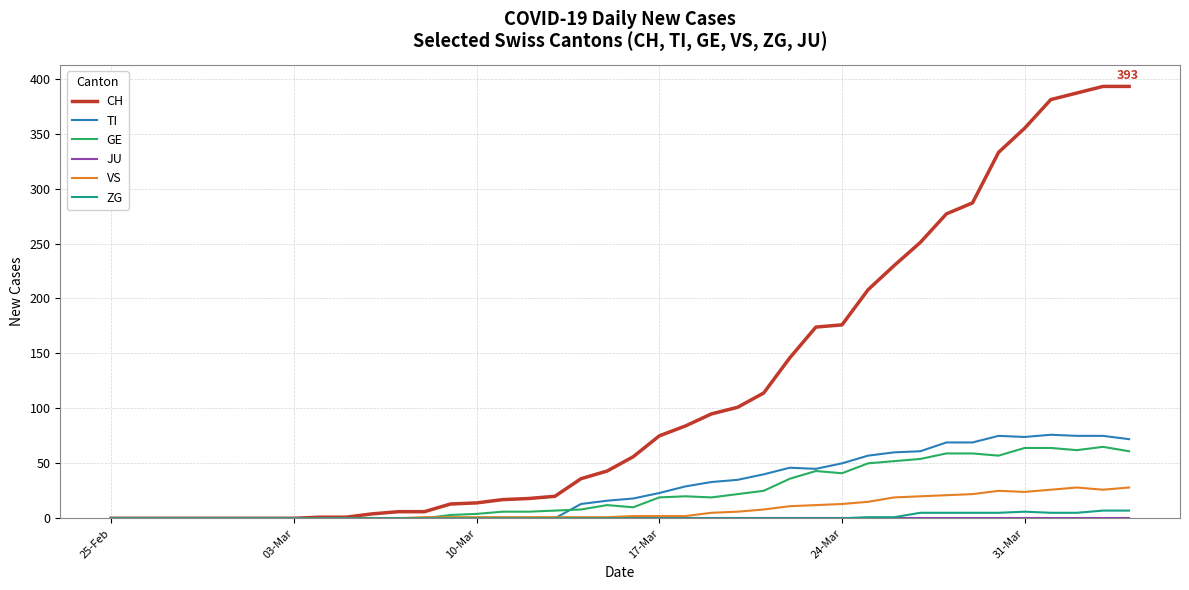

Which series has the largest total across all categories?

CH